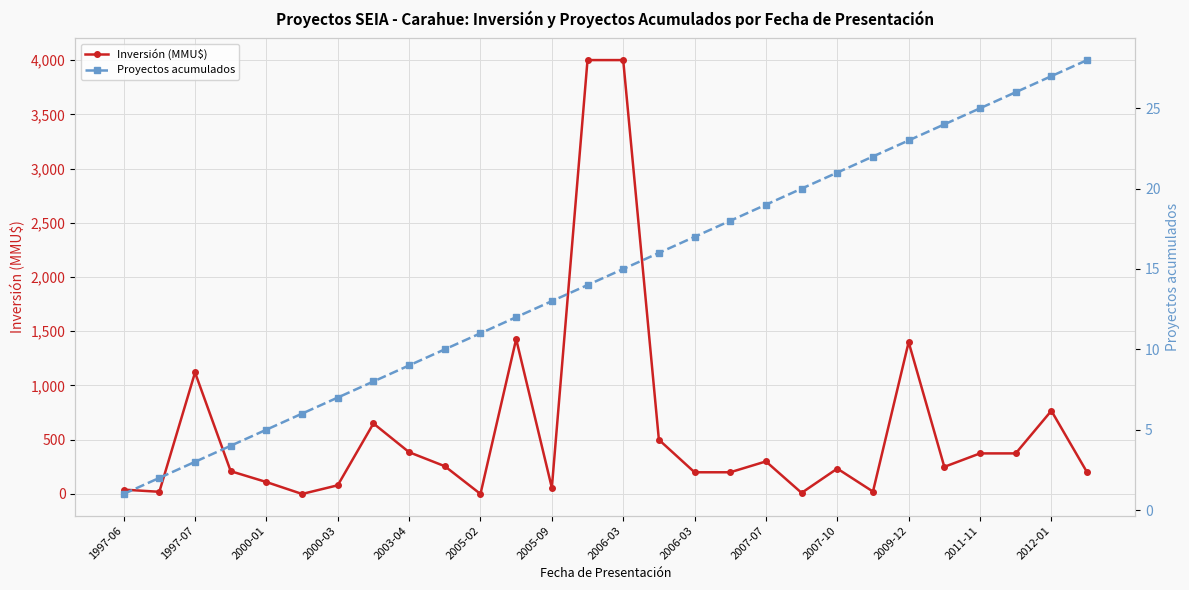

How many lines are shown in the chart?

2